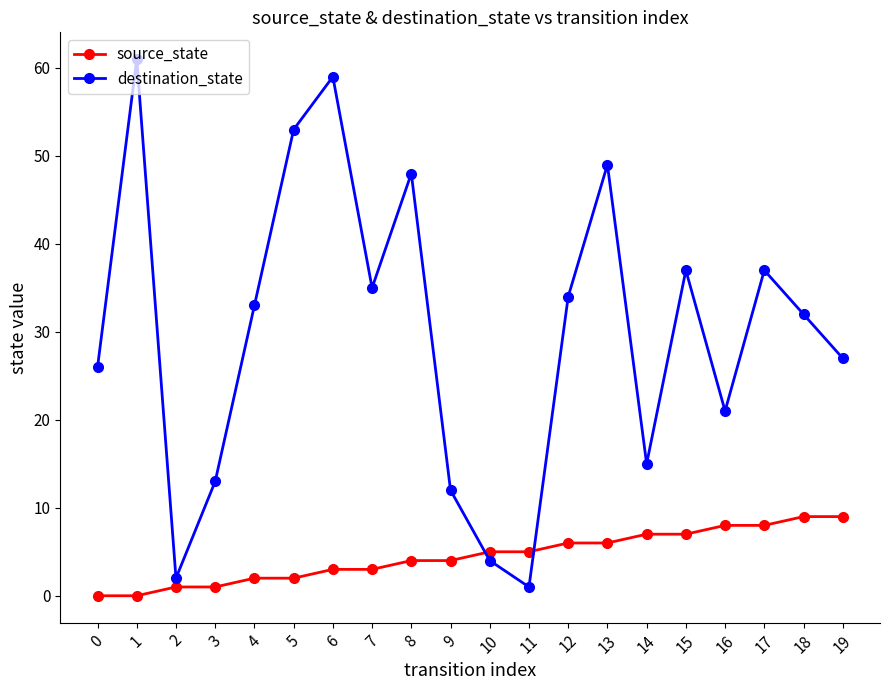

At which category does destination_state reach its first local peak?

1